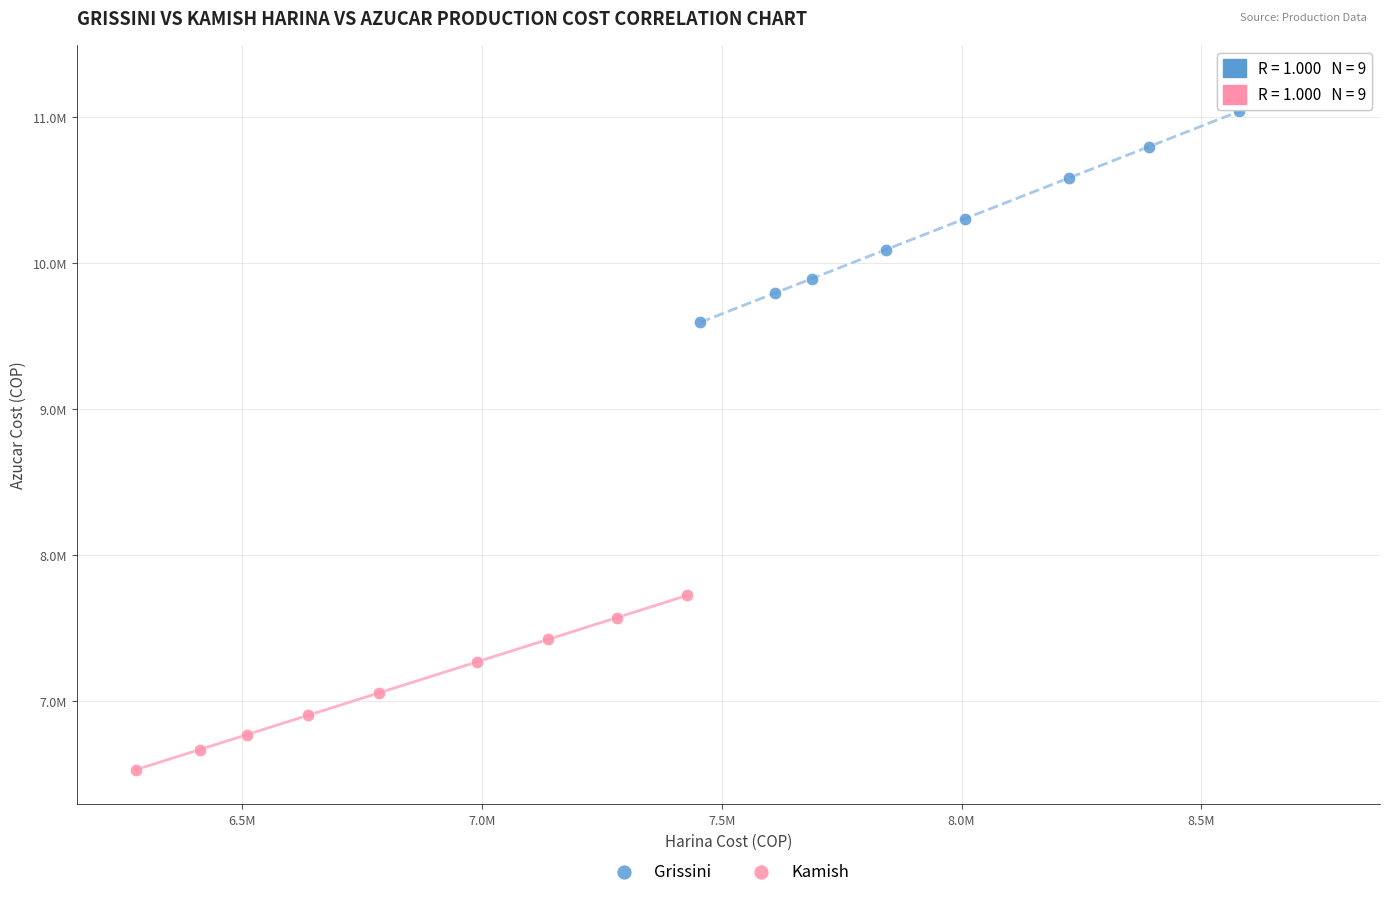

Which series contains the highest Y value?

Grissini